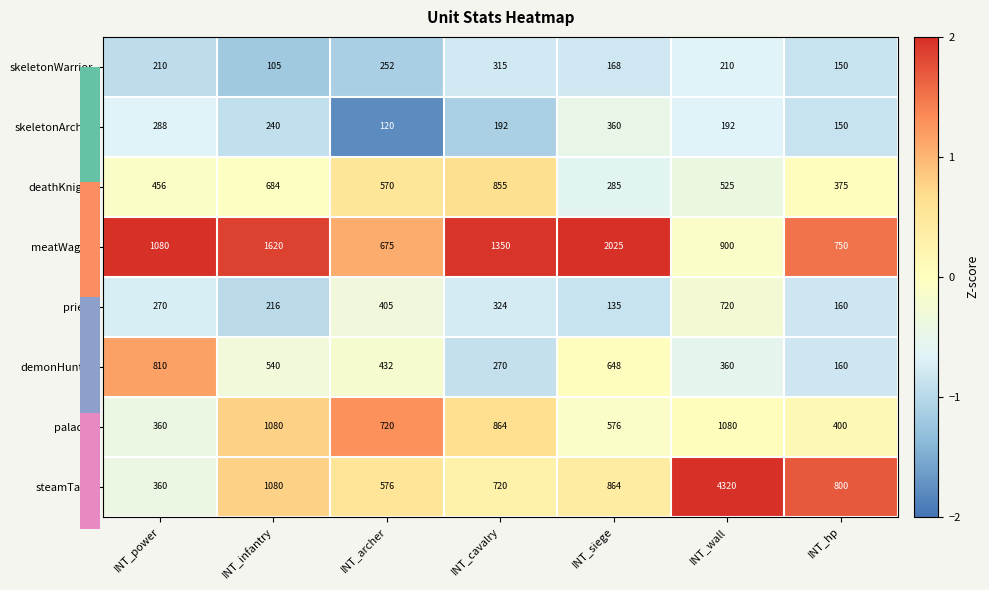

At which label does deathKnight reach its peak?

INT_cavalry